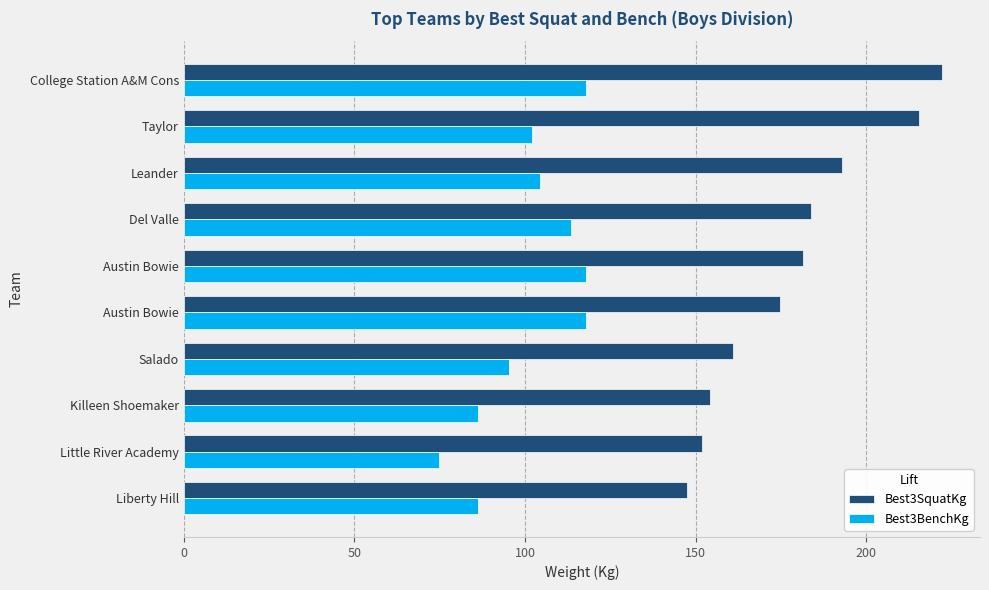

How many values in the Best3BenchKg series exceed 104?

5